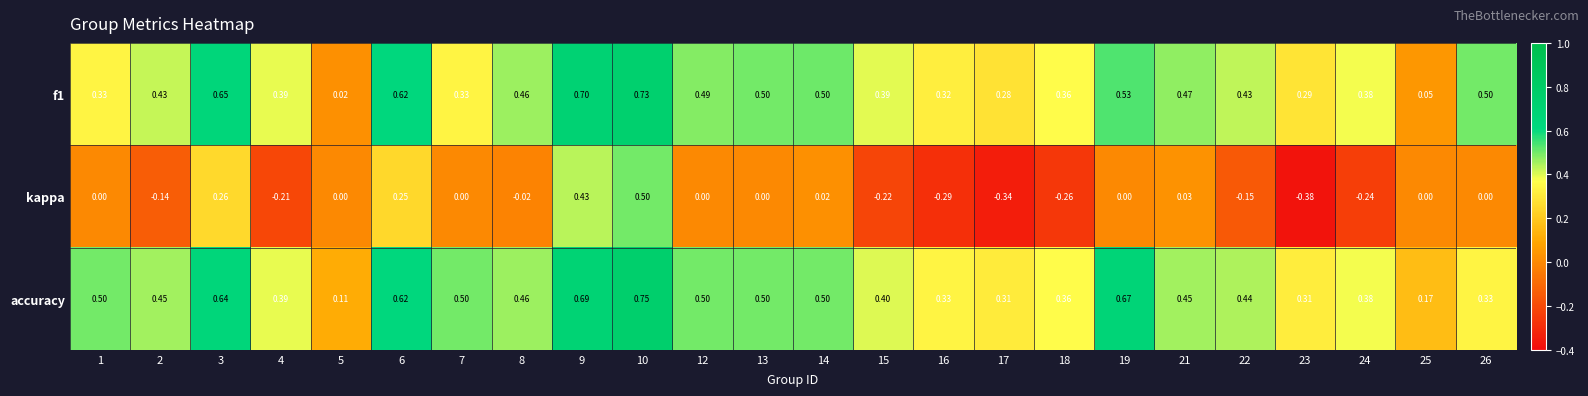

What is the spread (max minus min) of values at 26?

0.5